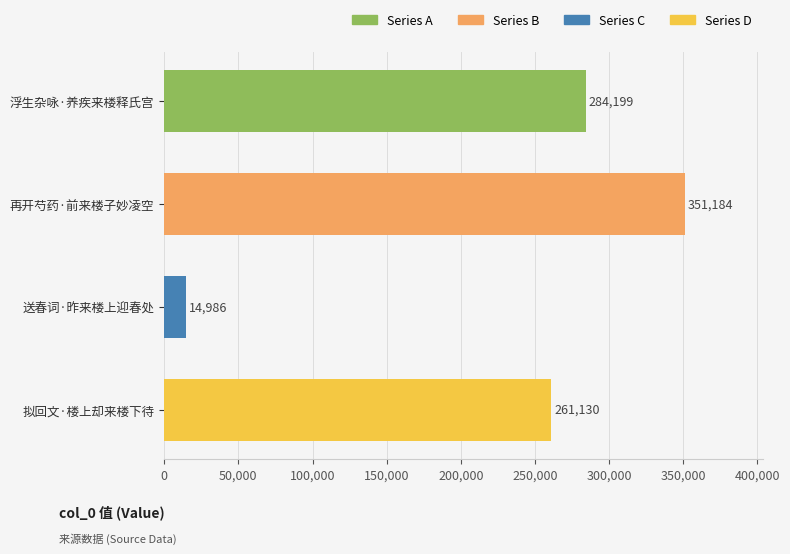

Reading bottom to top, transcribe all the data shown in this chart.

拟回文·楼上却来楼下待=261130	送春词·昨来楼上迎春处=14986	再开芍药·前来楼子妙凌空=351184	浮生杂咏·养疾来楼释氏宫=284199